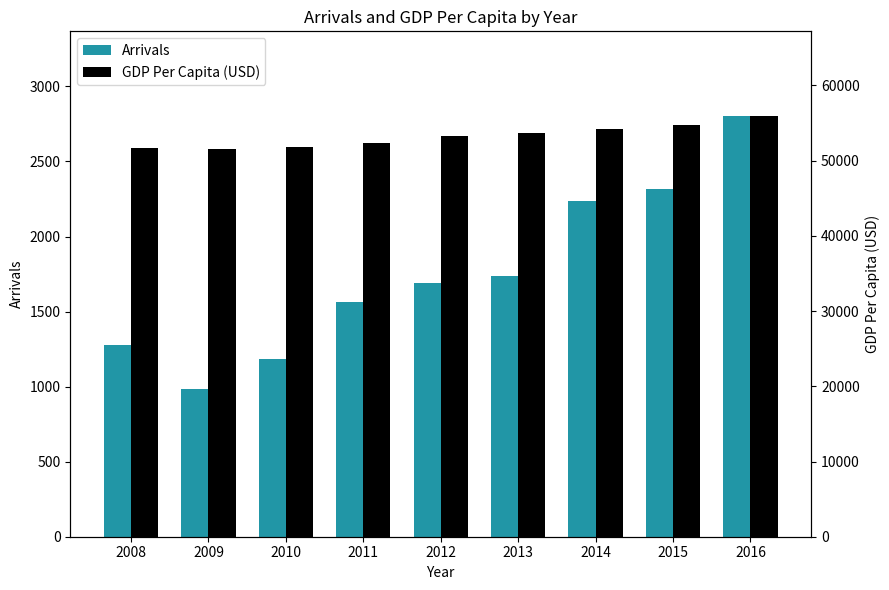

Which series has the largest range (max minus min)?

GDP Per Capita (USD)